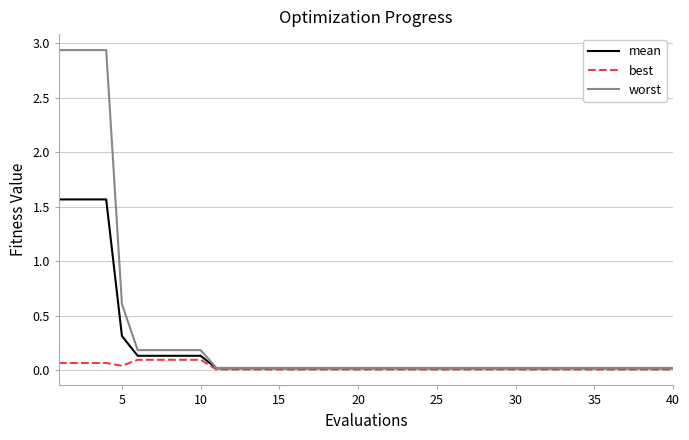

Rank the series by their maximum value, from highest to lowest.

worst, mean, best